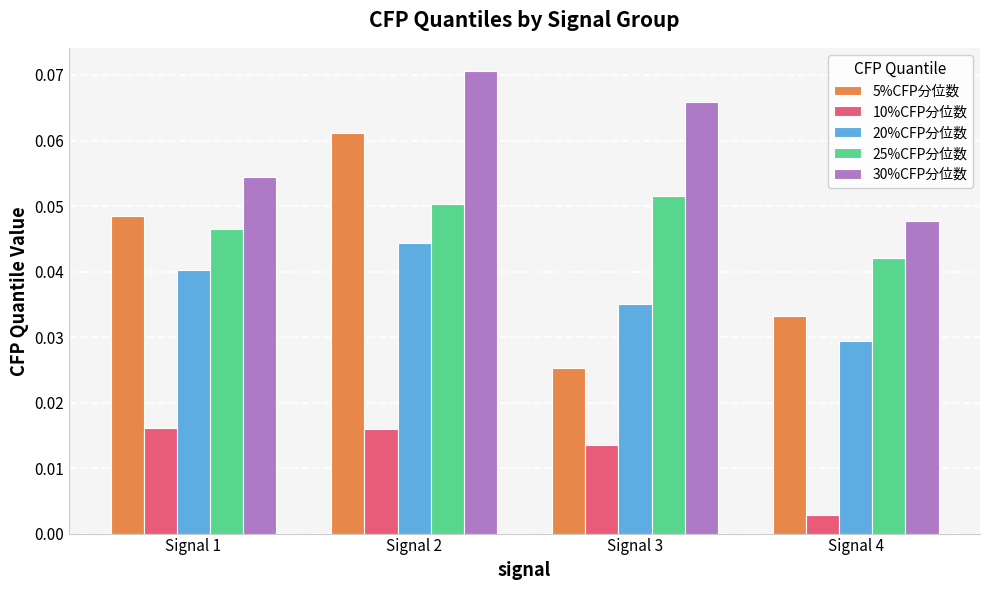

How many series are shown in this chart?

5